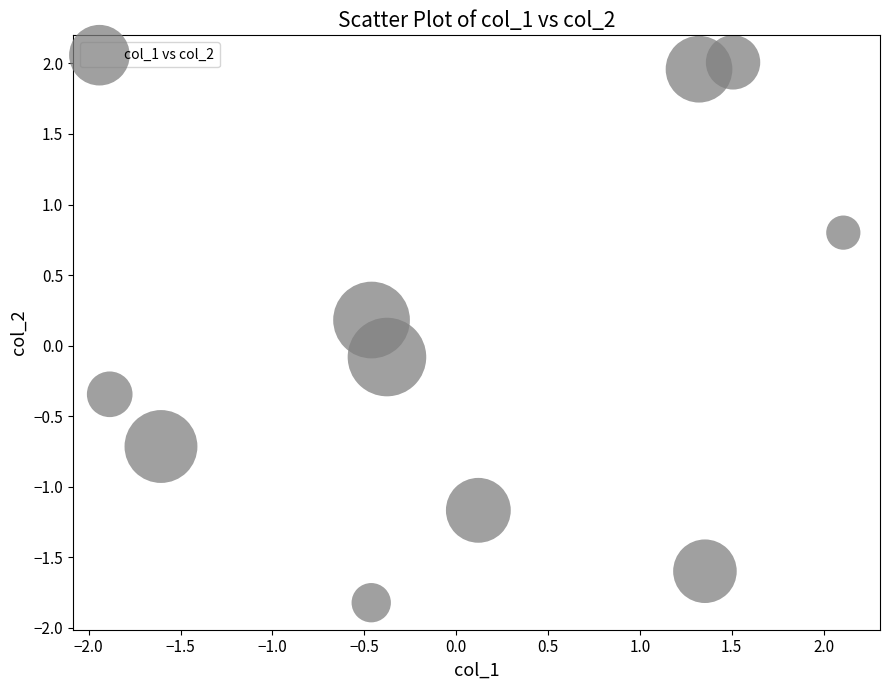

What is the range of Y values (max minus min)?

3.8